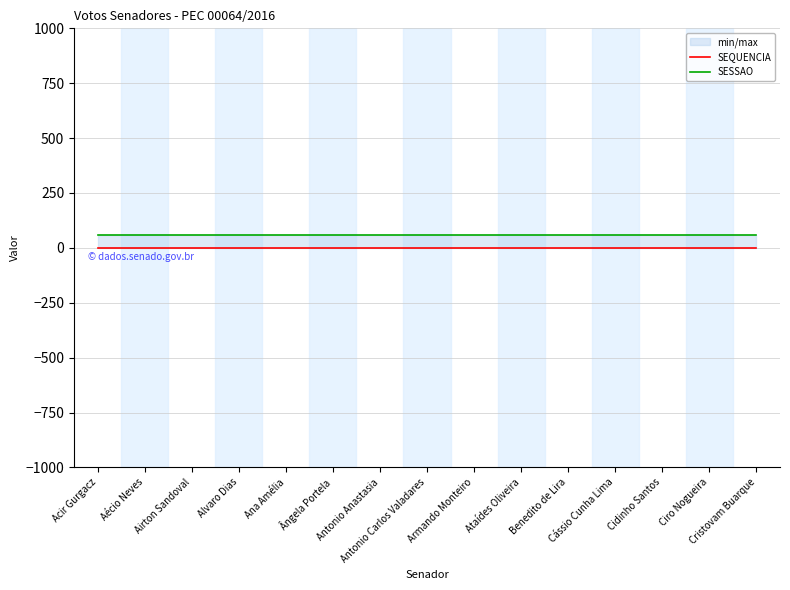

Reading right to left, list all the values displayed in this chart.

SEQUENCIA: Cristovam Buarque=1	Ciro Nogueira=1	Cidinho Santos=1	Cássio Cunha Lima=1	Benedito de Lira=1	Ataídes Oliveira=1	Armando Monteiro=1	Antonio Carlos Valadares=1	Antonio Anastasia=1	Ângela Portela=1	Ana Amélia=1	Alvaro Dias=1	Airton Sandoval=1	Aécio Neves=1	Acir Gurgacz=1
SESSAO: Cristovam Buarque=60	Ciro Nogueira=60	Cidinho Santos=60	Cássio Cunha Lima=60	Benedito de Lira=60	Ataídes Oliveira=60	Armando Monteiro=60	Antonio Carlos Valadares=60	Antonio Anastasia=60	Ângela Portela=60	Ana Amélia=60	Alvaro Dias=60	Airton Sandoval=60	Aécio Neves=60	Acir Gurgacz=60